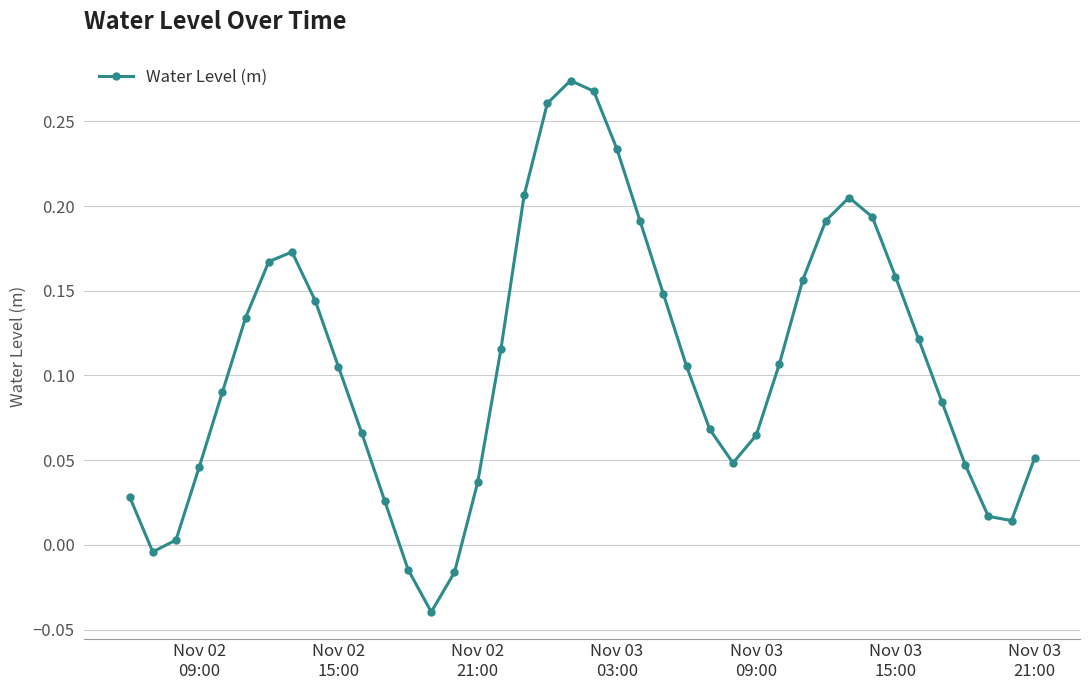

What is the sum of all values?

4.3